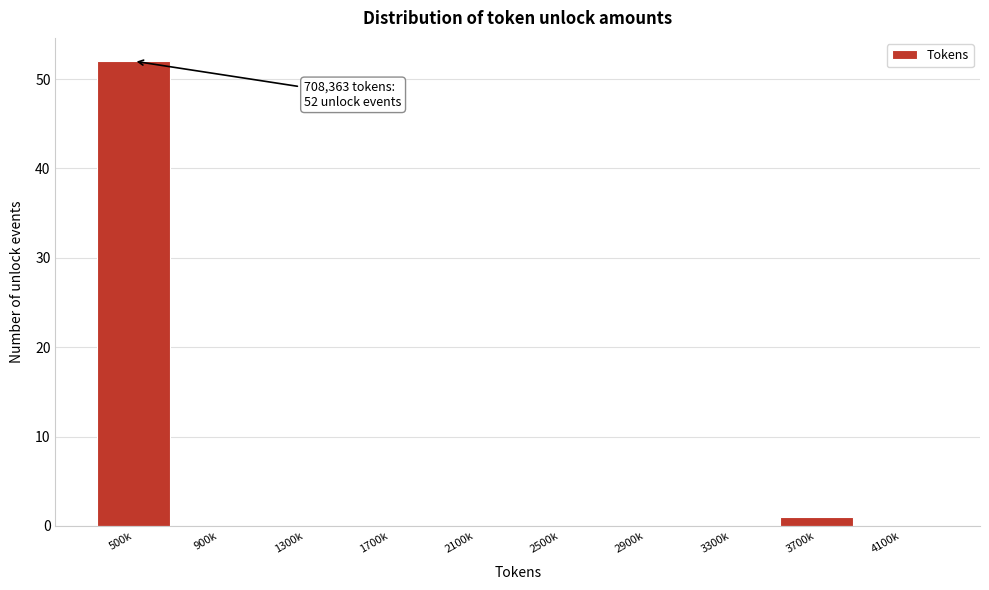

Reading left to right, what are all the values shown in this chart?

500k=52	900k=0	1300k=0	1700k=0	2100k=0	2500k=0	2900k=0	3300k=0	3700k=1	4100k=0